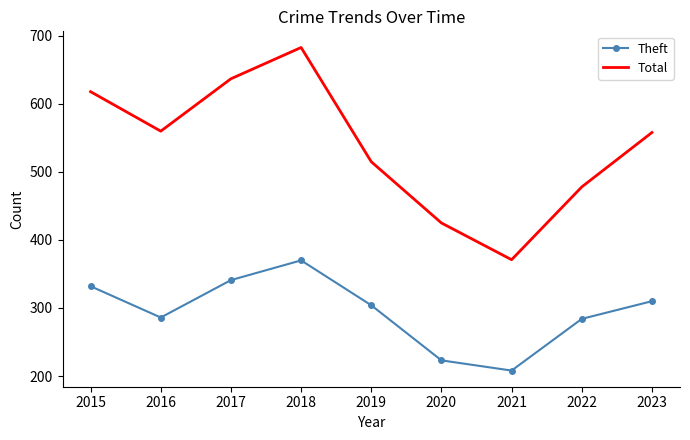

True or false: Theft and Total intersect in this chart.

False